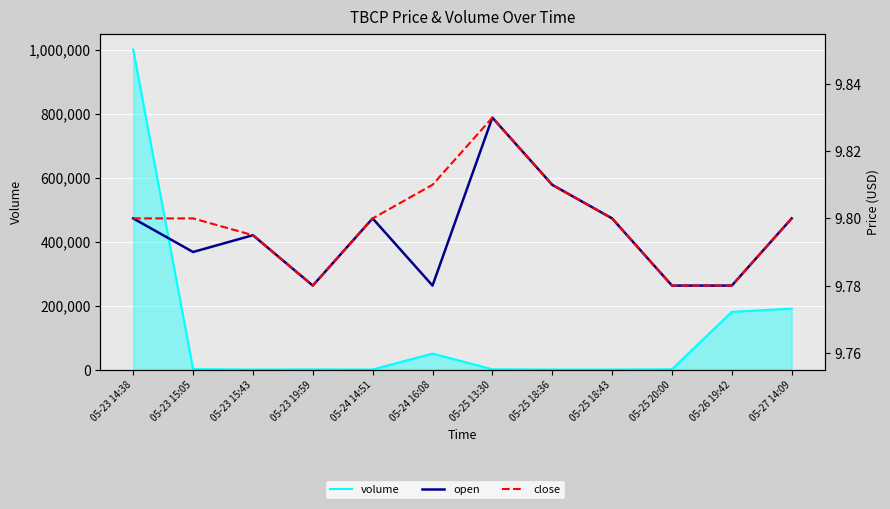

The volume series shows 500.0 at 05-23 19:59. True or false?

True